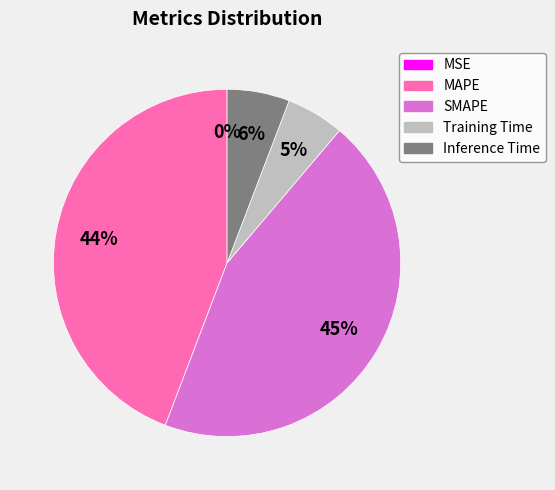

Does Training Time account for over 50% of the chart?

No